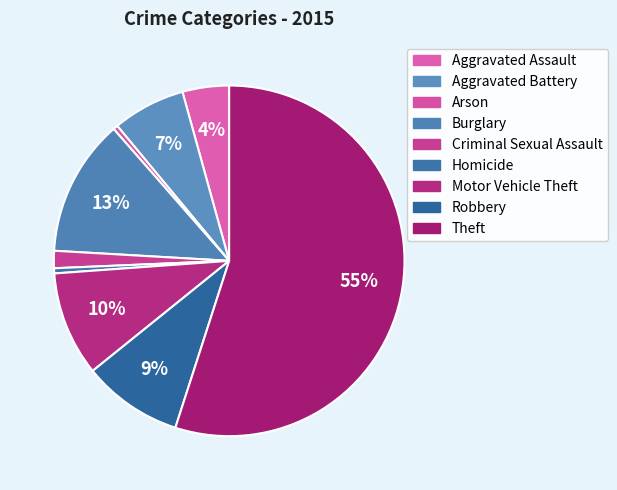

How many segments does this pie chart have?

9